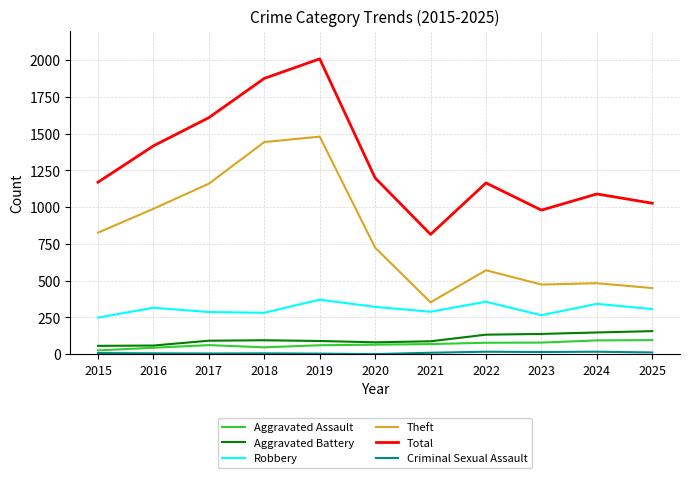

In Aggravated Assault, how many points are lower than both neighbors (excluding endpoints)?

1